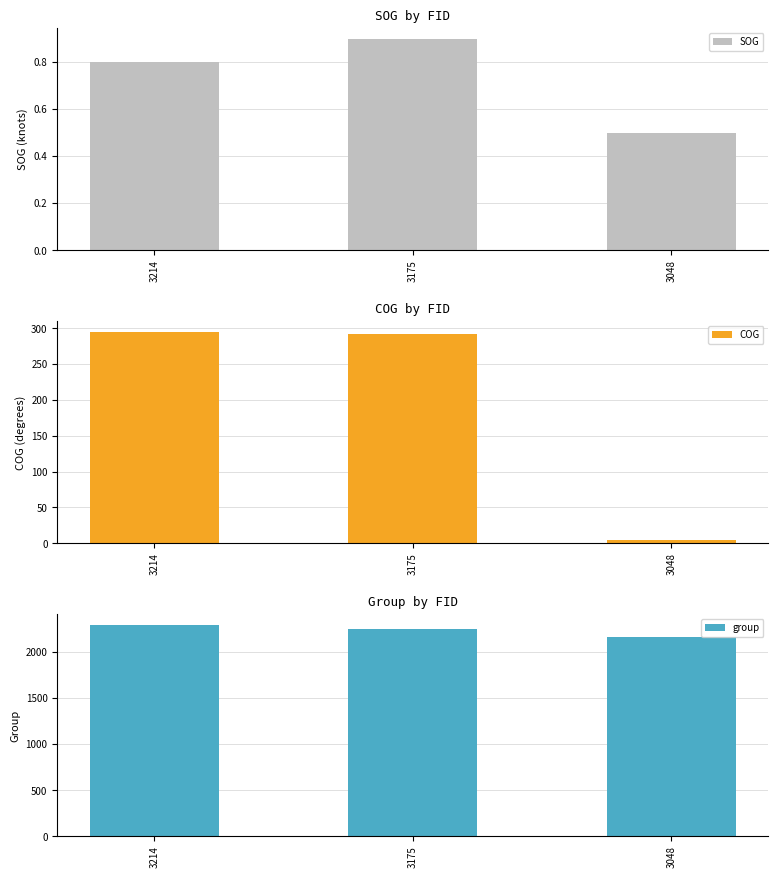

At how many categories does at least one series exceed 2199?

2